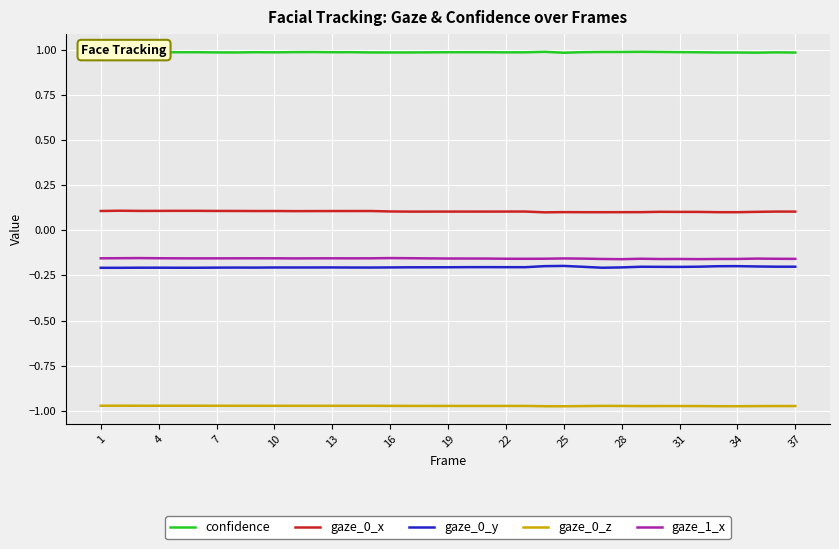

True or false: gaze_1_x and gaze_0_x intersect in this chart.

False